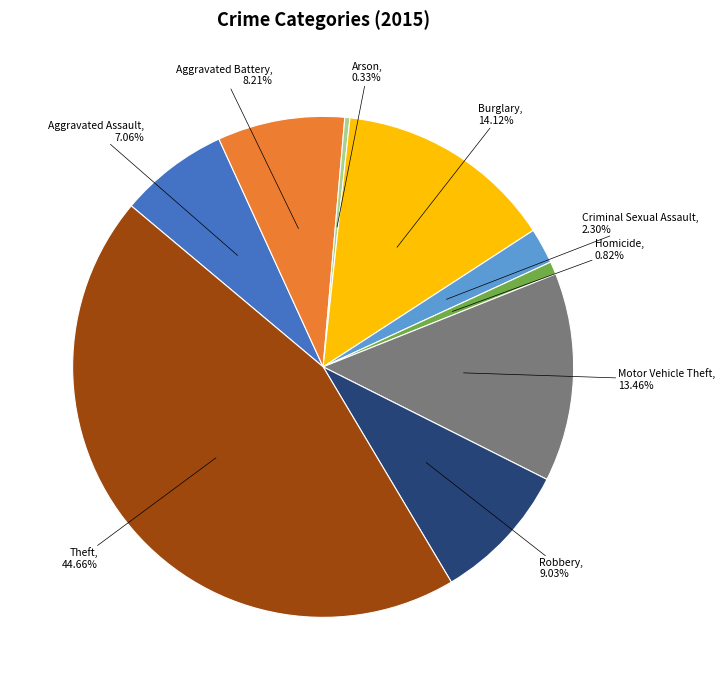

Count the number of slices in the pie.

9